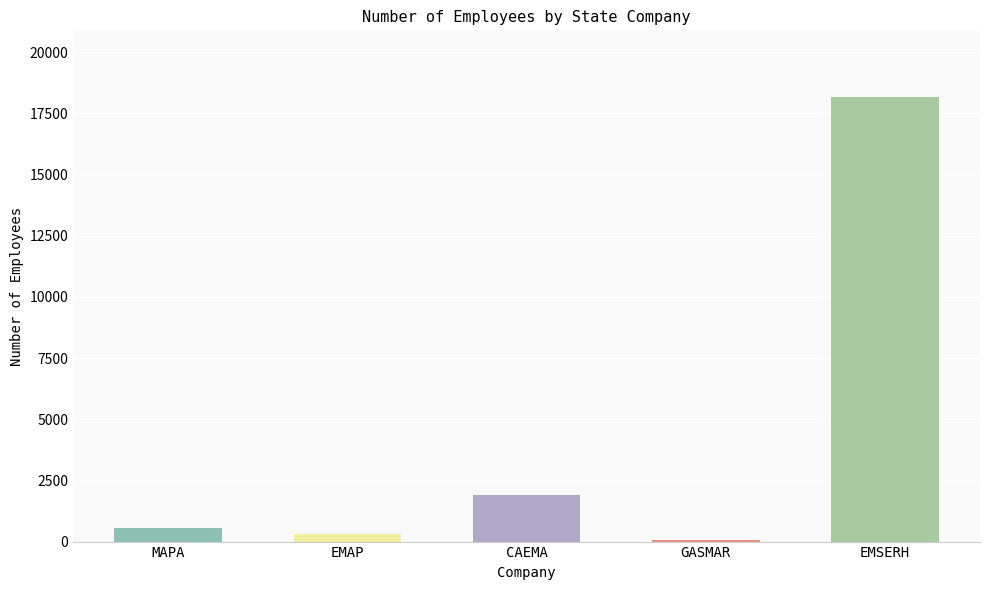

Which category has the highest value across all series?

EMSERH